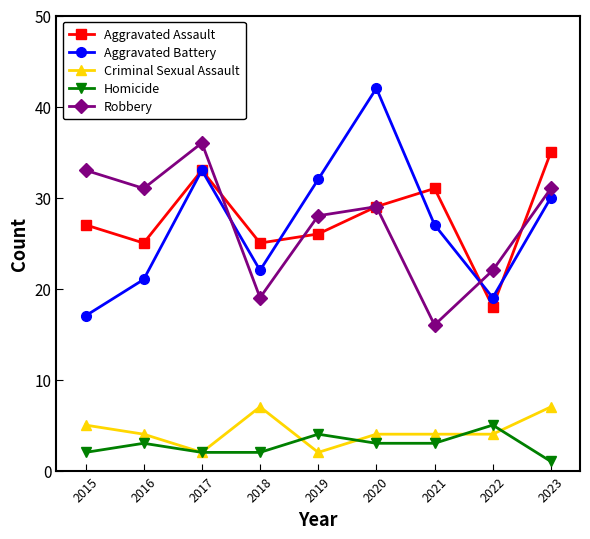

What is the total value across all series at 2018?

75